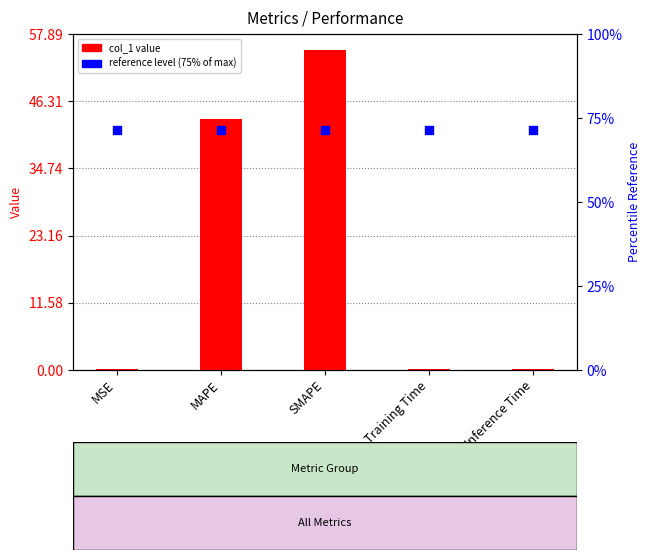

What is the change in value from MSE to MAPE?

+43.1